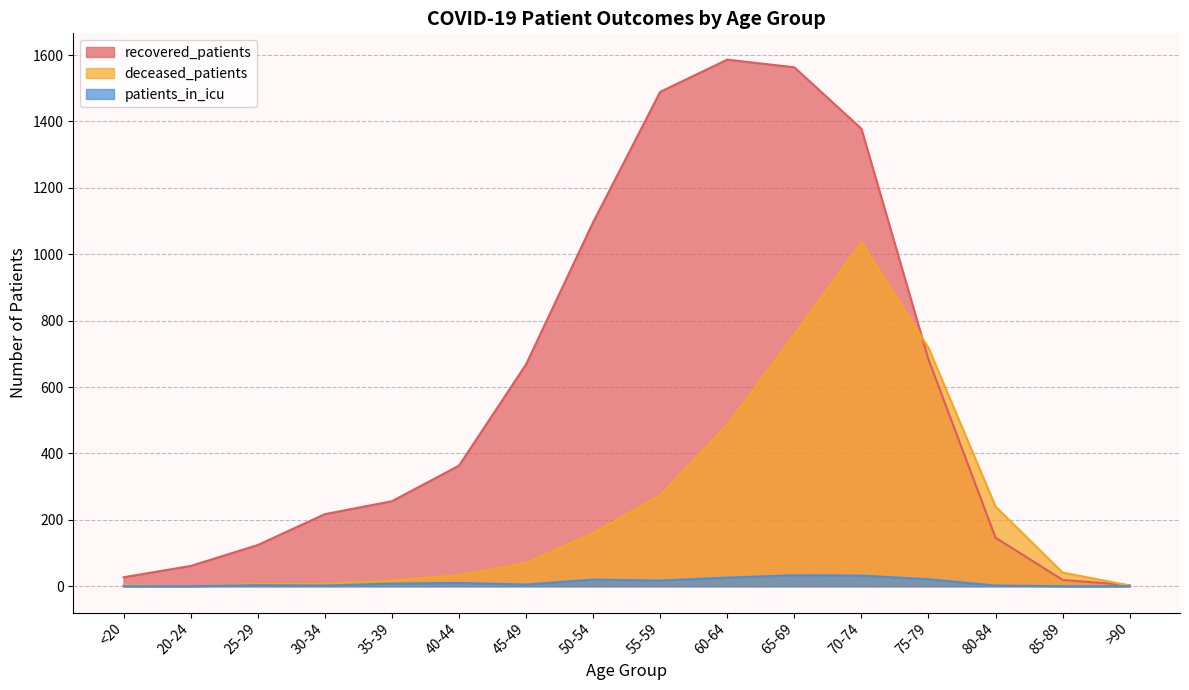

How many interior local peaks does the patients_in_icu series have?

4